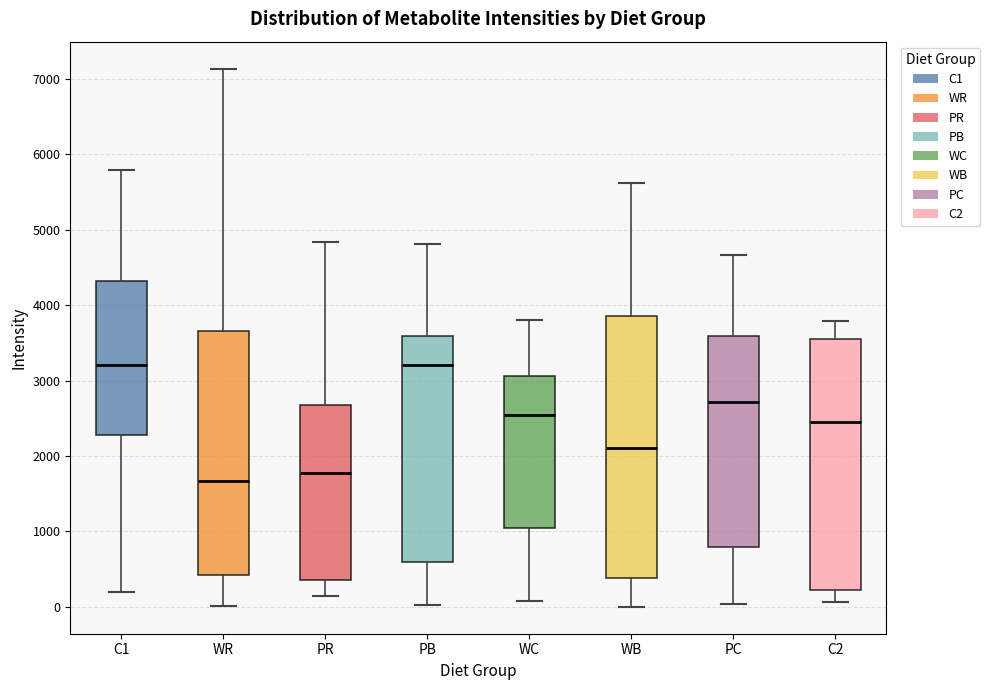

Where does the upper whisker of the box for PC end on the y-axis? The values are not printed on the chart, so give them approximately, as read against the axis.

4700